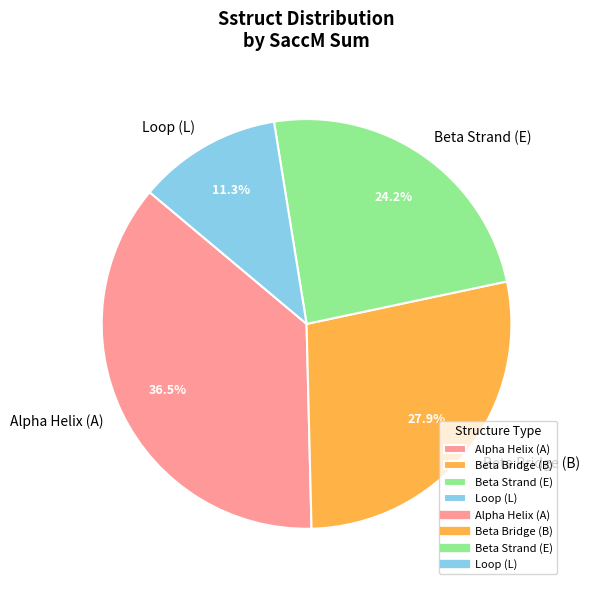

Do Beta Strand (E) and Loop (L) together represent more than half of the pie?

No